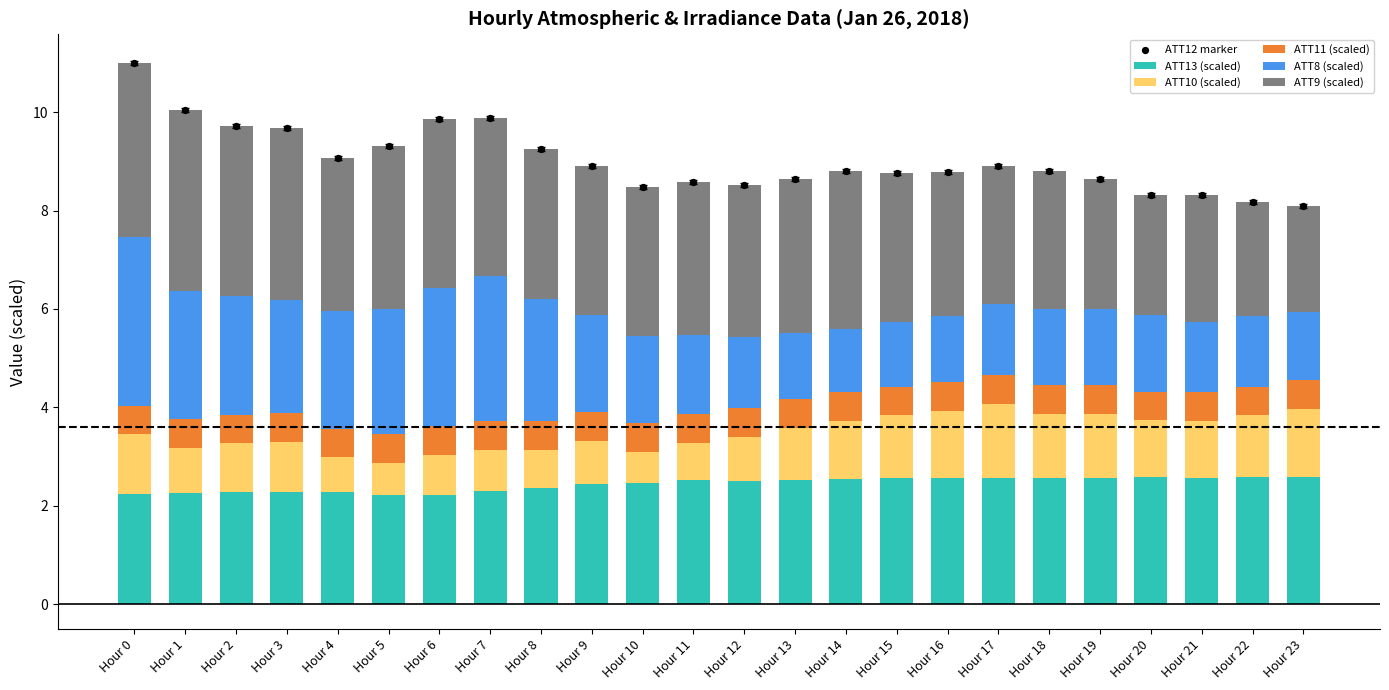

Is the value of ATT11 (scaled) at Hour 17 greater than the value of ATT9 (scaled) at Hour 18?

No